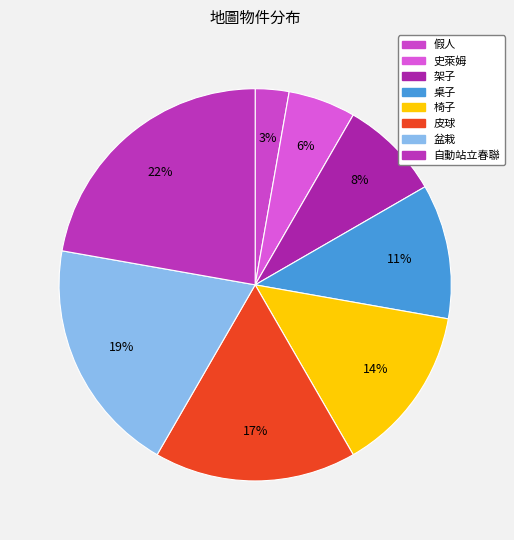

Rank the categories by value from highest to lowest.

自動站立春聯, 盆栽, 皮球, 椅子, 桌子, 架子, 史萊姆, 假人